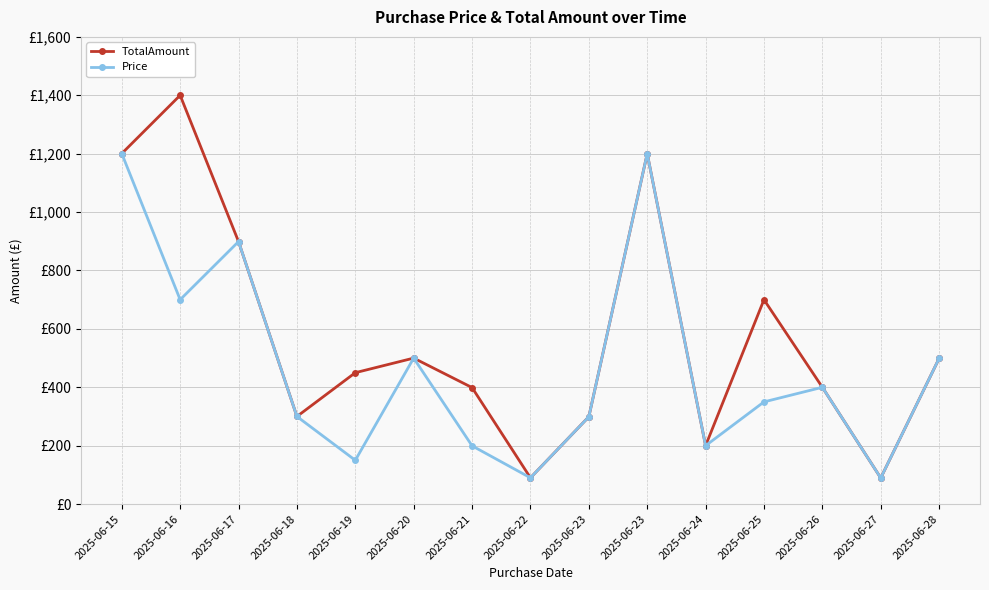

What is the value of the TotalAmount point at the 6th from the left?

499.9